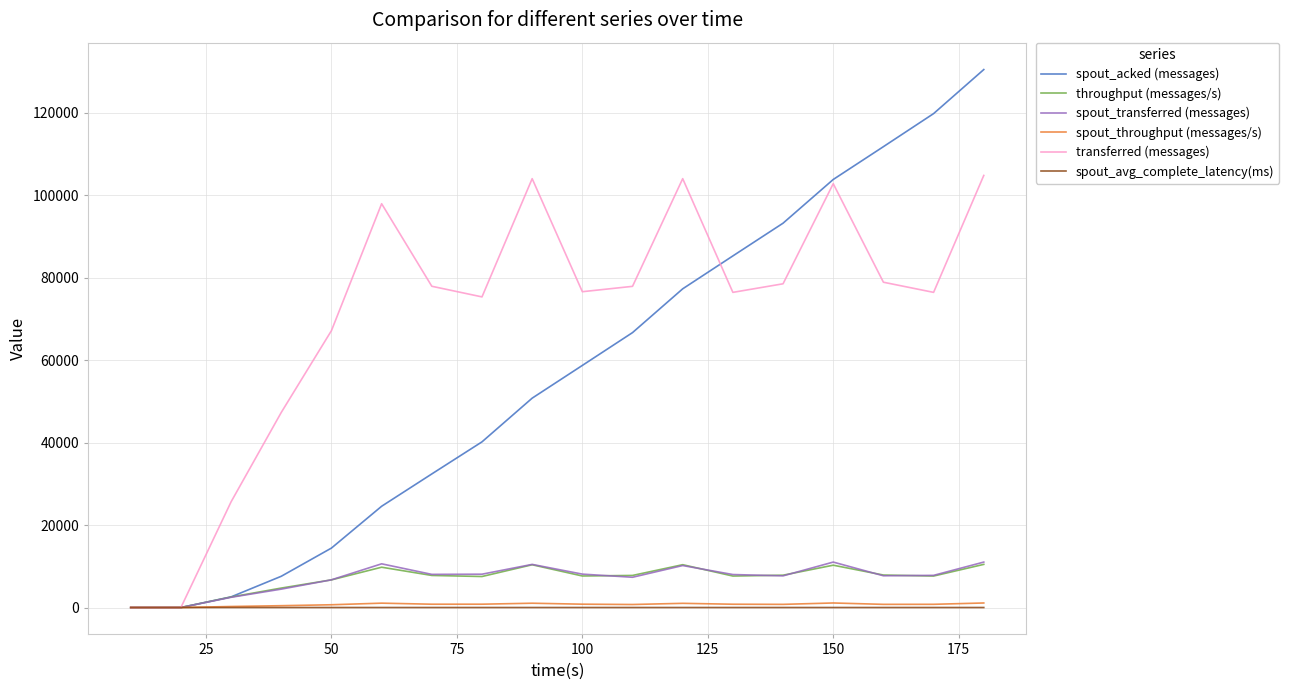

What is the highest value of the throughput (messages/s) series?

10464.0